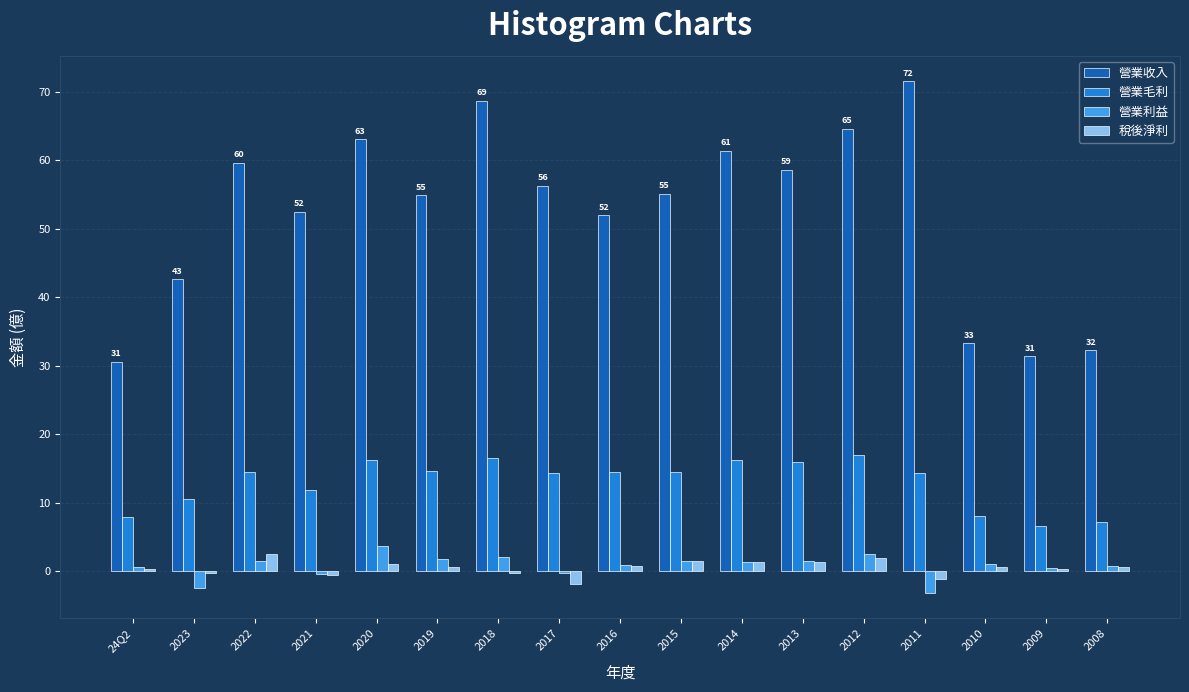

What is the lowest value of the 營業毛利 series?

6.5